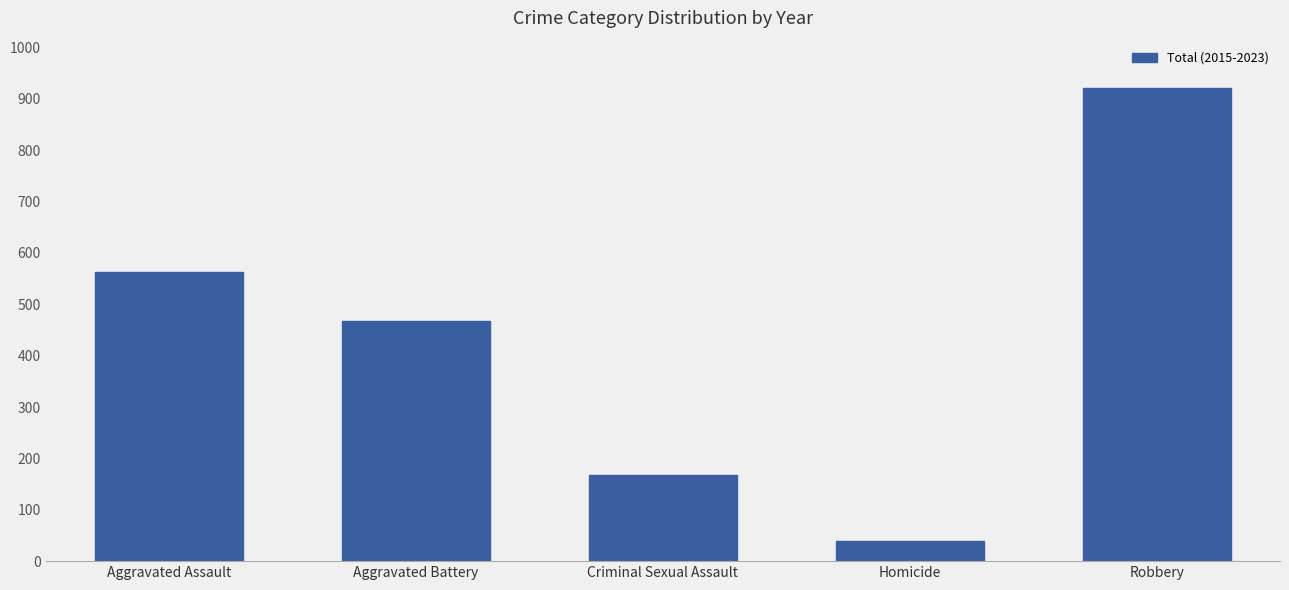

What position from the right is Aggravated Assault?

5